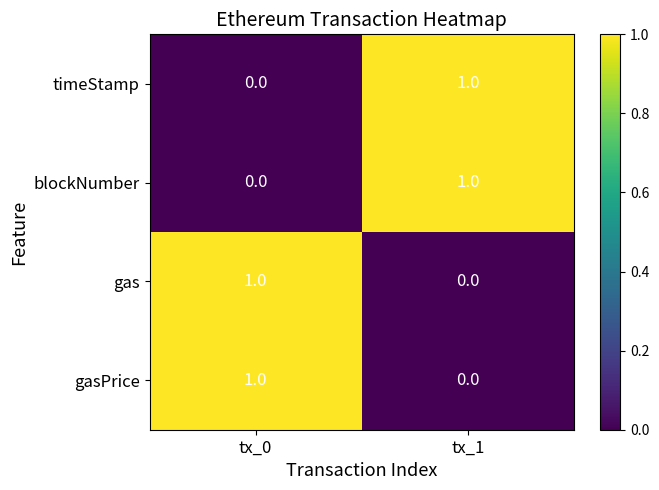

What is the maximum value shown in the chart?

1